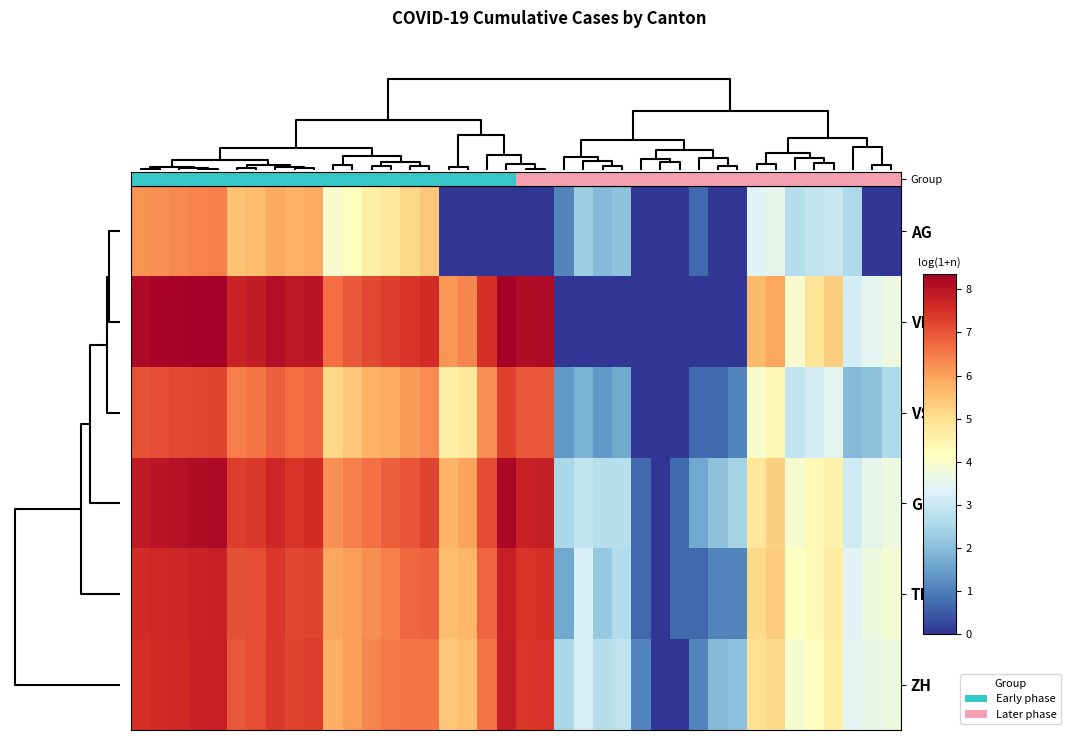

Which series has the largest range (max minus min)?

VD